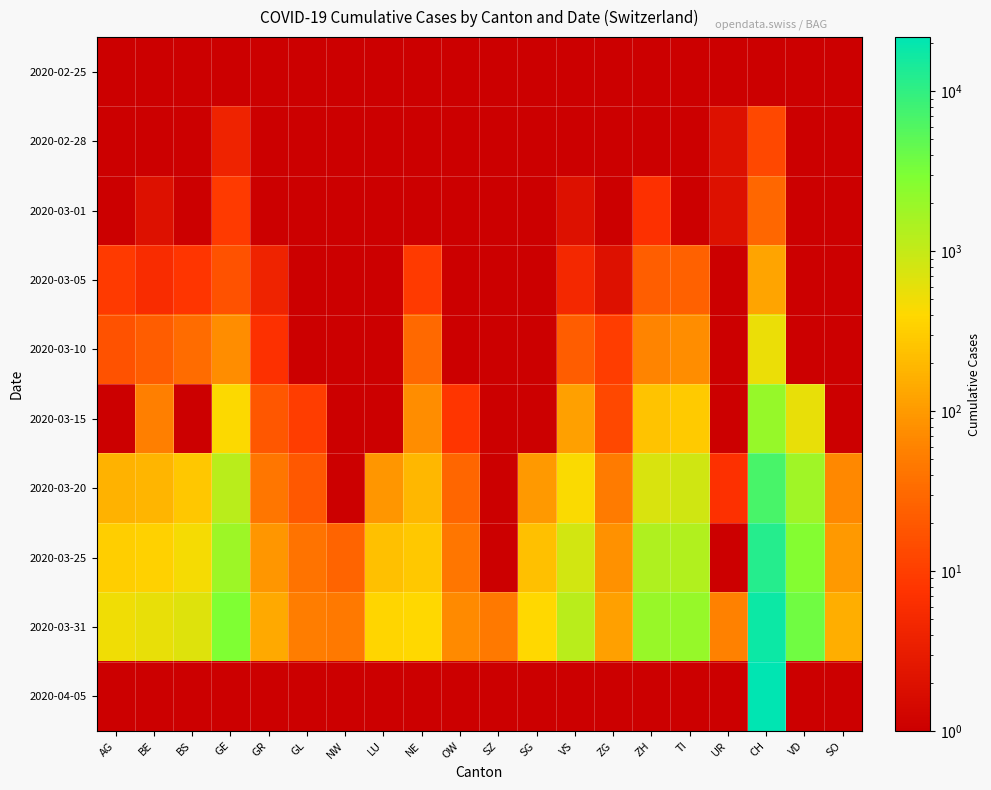

Which series has the largest total across all categories?

2020-03-31